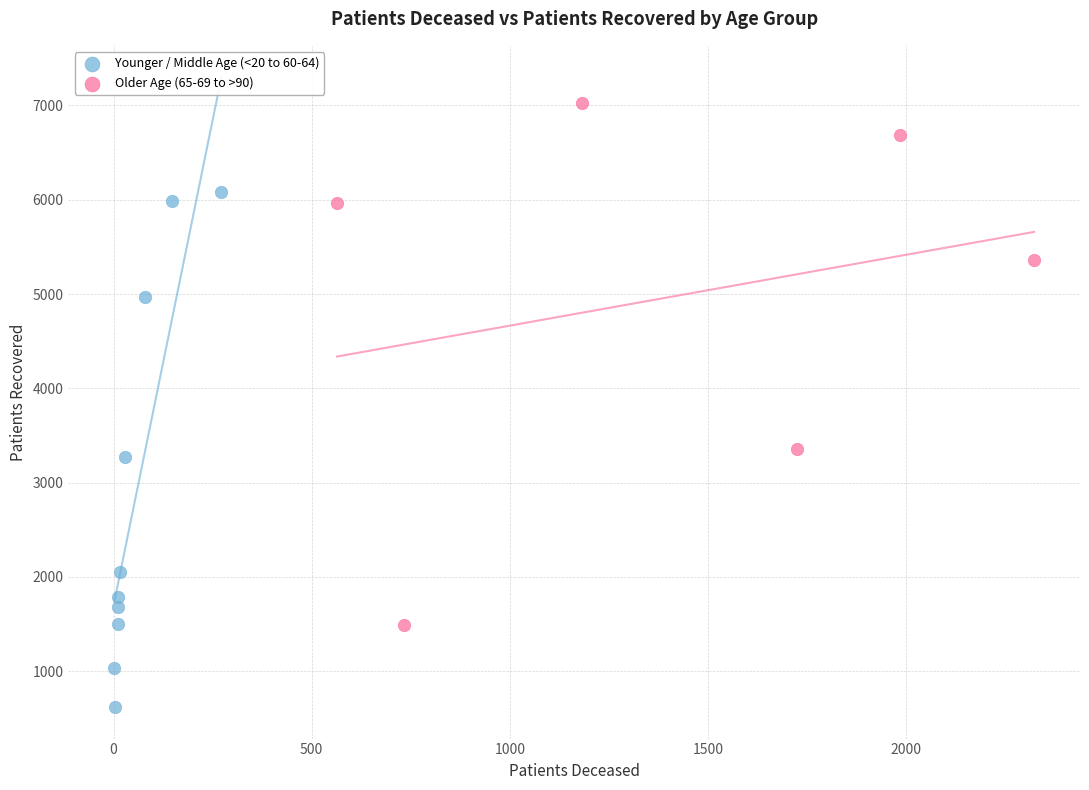

Which series has the widest spread of Y values?

Older Age (65-69 to >90)